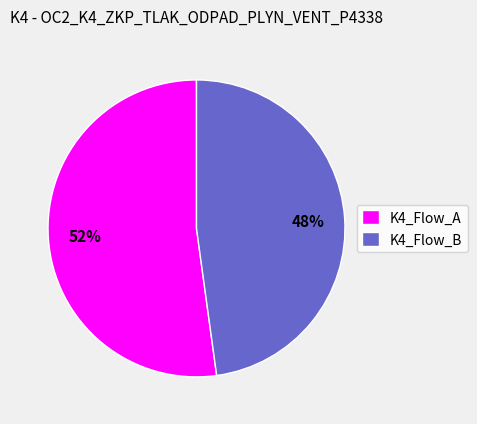

What percentage is the K4_Flow_B slice, to the nearest percent?

48%